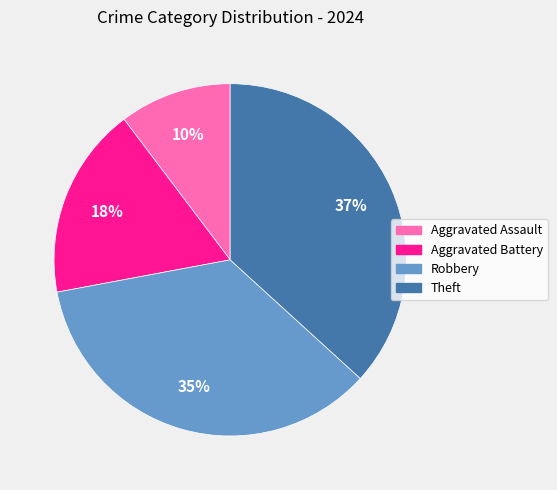

Does any single category account for the majority?

No